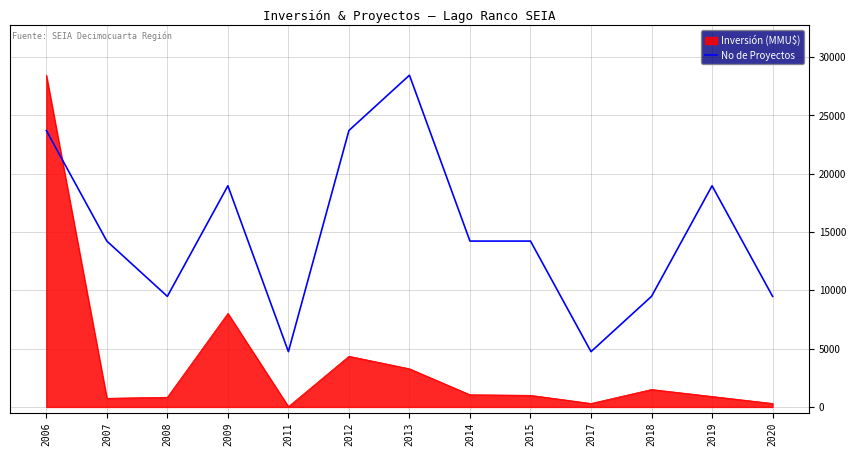

How many series are shown in this chart?

2